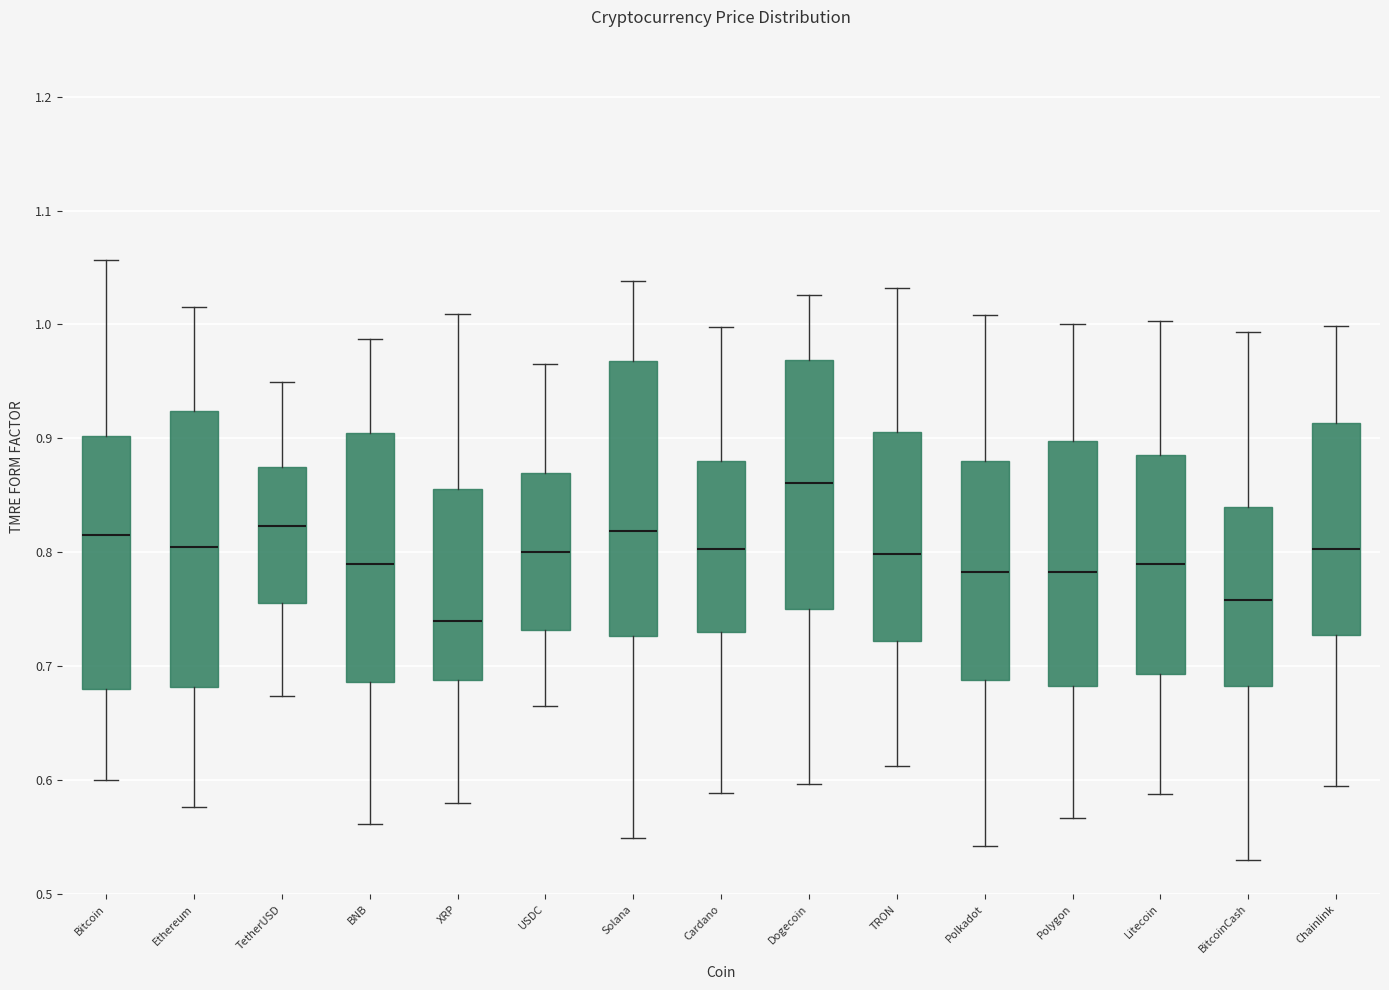

Where does the upper whisker of the box for TetherUSD end on the y-axis? The values are not printed on the chart, so give them approximately, as read against the axis.

0.95